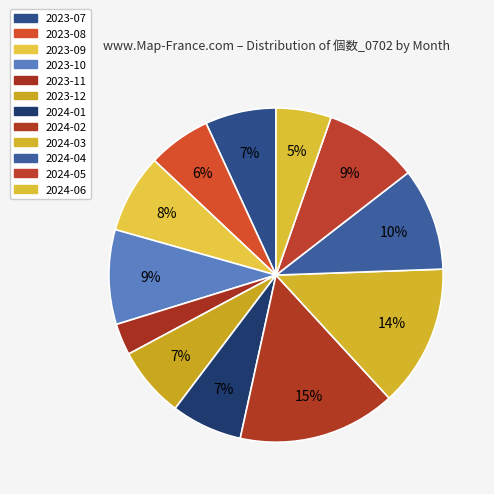

To the nearest percent, what is the difference between the 2023-10 and 2024-03 slice percentages?

5%